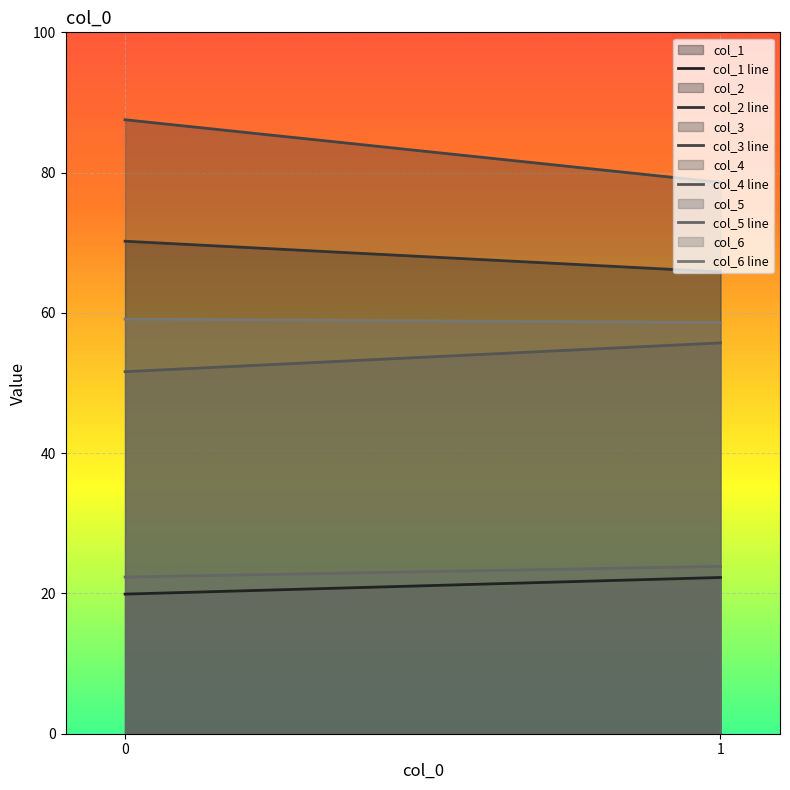

What is the maximum value for col_3?

87.5